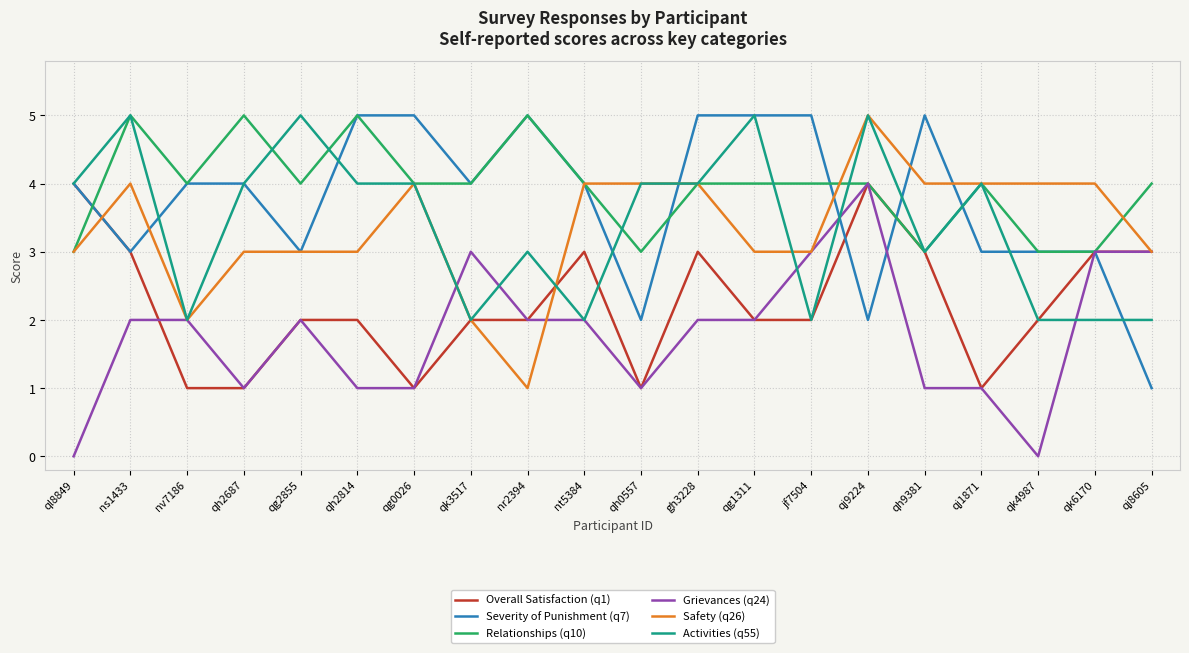

What is the total value across all series at gh3228?

22